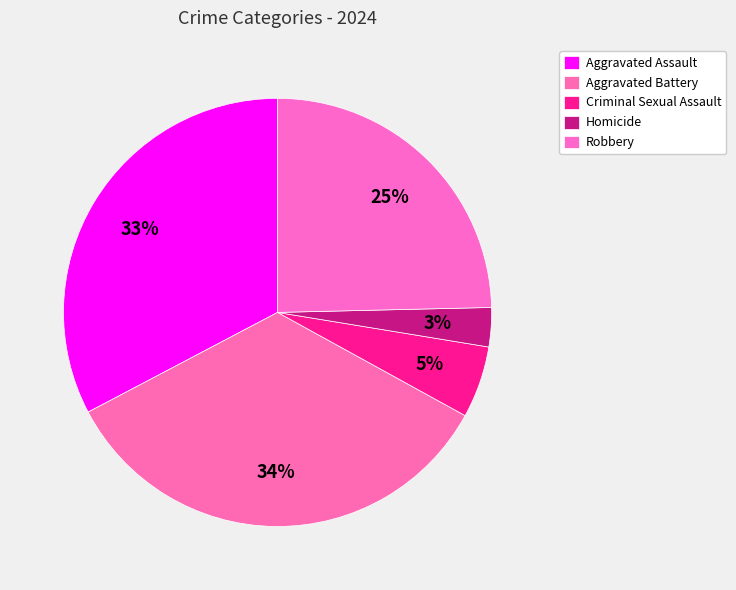

What is the change in value from Homicide to Robbery?

+220